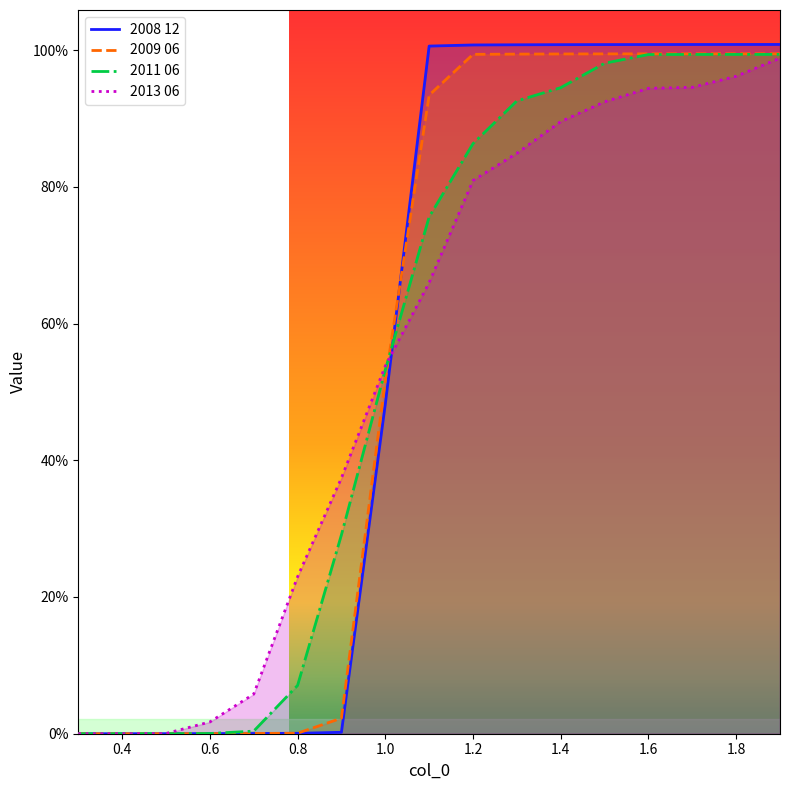

At 1.2, list the series in order from smallest to largest.

2013 06, 2011 06, 2009 06, 2008 12